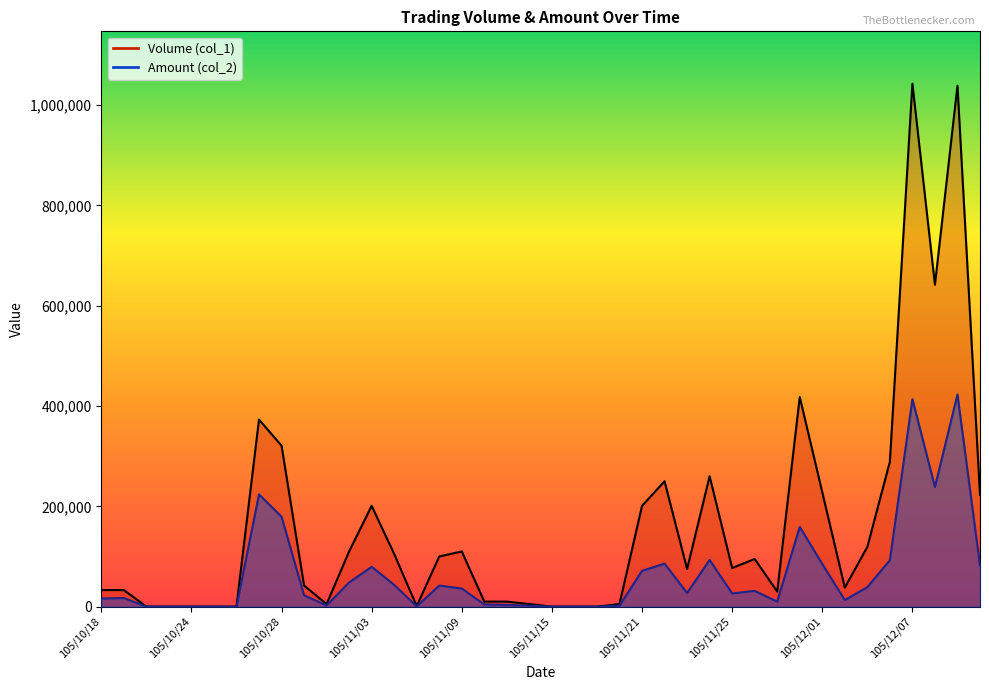

Reading left to right, what are all the values shown in this chart?

Volume (col_1): 33000	33000	0	0	0	0	0	373000	321000	42000	5000	110000	201000	105000	1000	100000	110000	10000	10000	5000	0	0	0	5000	201000	250000	75000	260000	77000	95000	30000	418000	228000	38000	119000	289000	1043000	642000	1039000	223000
Amount (col_2): 16170	17160	0	0	0	0	0	223770	179400	22490	2400	48200	79380	43300	450	42000	36100	4300	3500	1750	0	0	0	1850	71360	85750	27150	93100	26380	31350	10000	158940	84930	13070	38870	92560	413720	238630	422990	82130